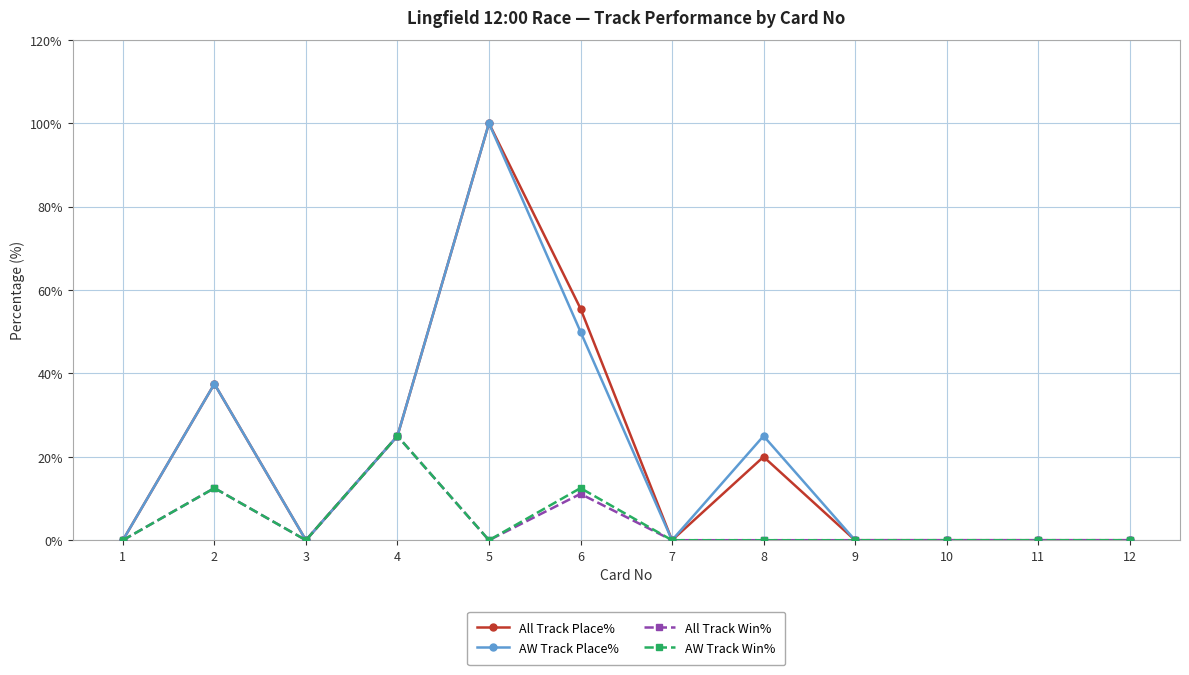

Between 6 and 8, which series saw the biggest shift?

All Track Place%